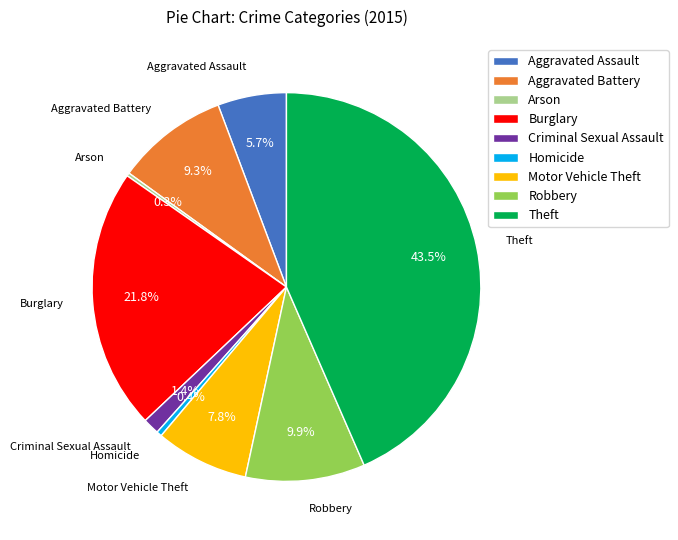

The Robbery slice represents 1% of the pie. True or false?

False